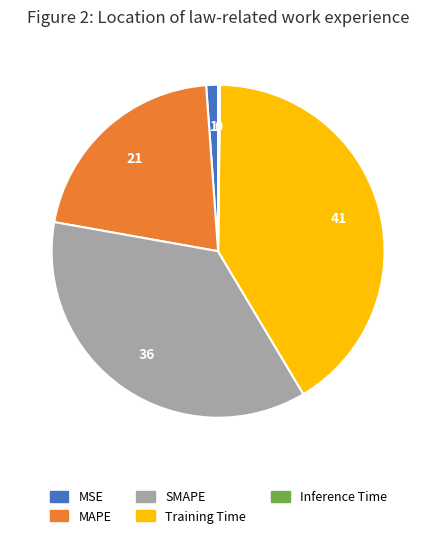

What is the largest slice in the pie chart?

Training Time